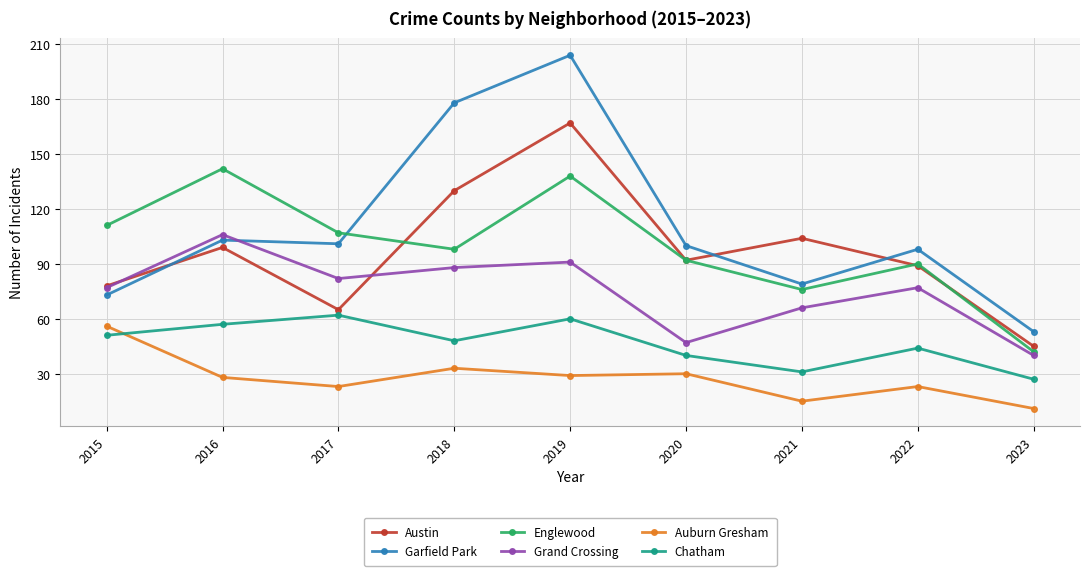

Is the value of Englewood at 2022 greater than the value of Garfield Park at 2023?

Yes